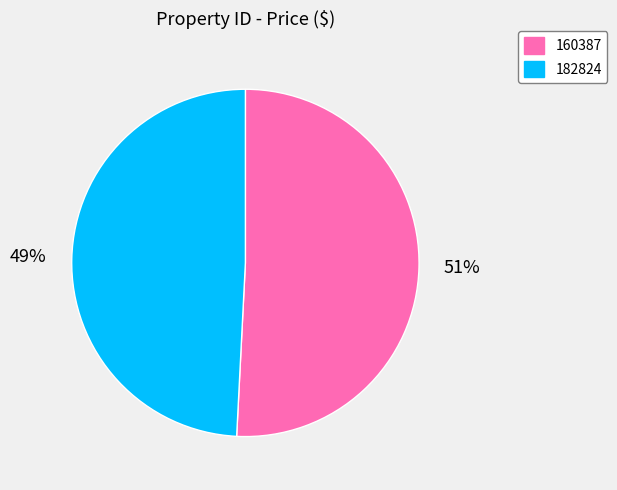

To the nearest percent, what is the difference between the largest and smallest slice percentages?

2%